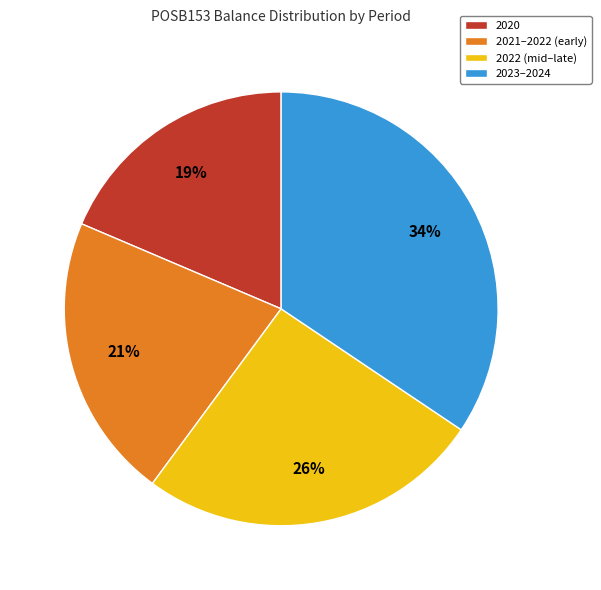

What is the ratio of the value at 2022 (mid–late) to the value at 2020?

1.4